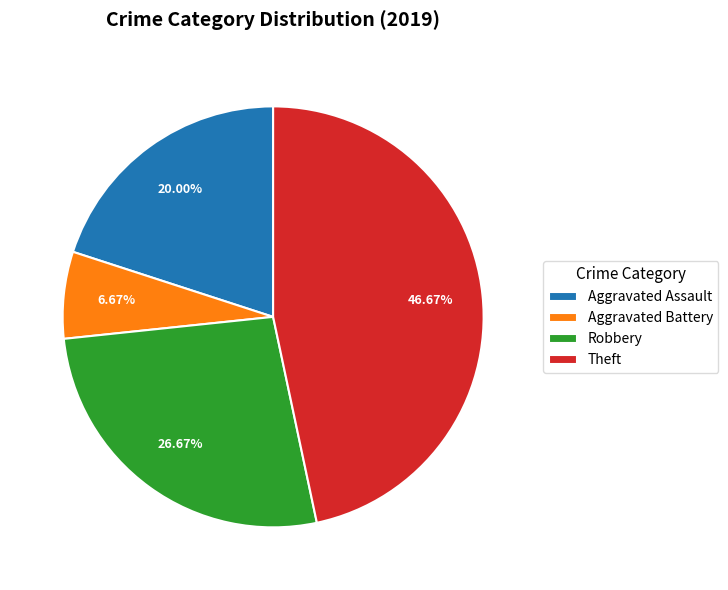

To the nearest percent, what is the difference between the largest and smallest slice percentages?

40%